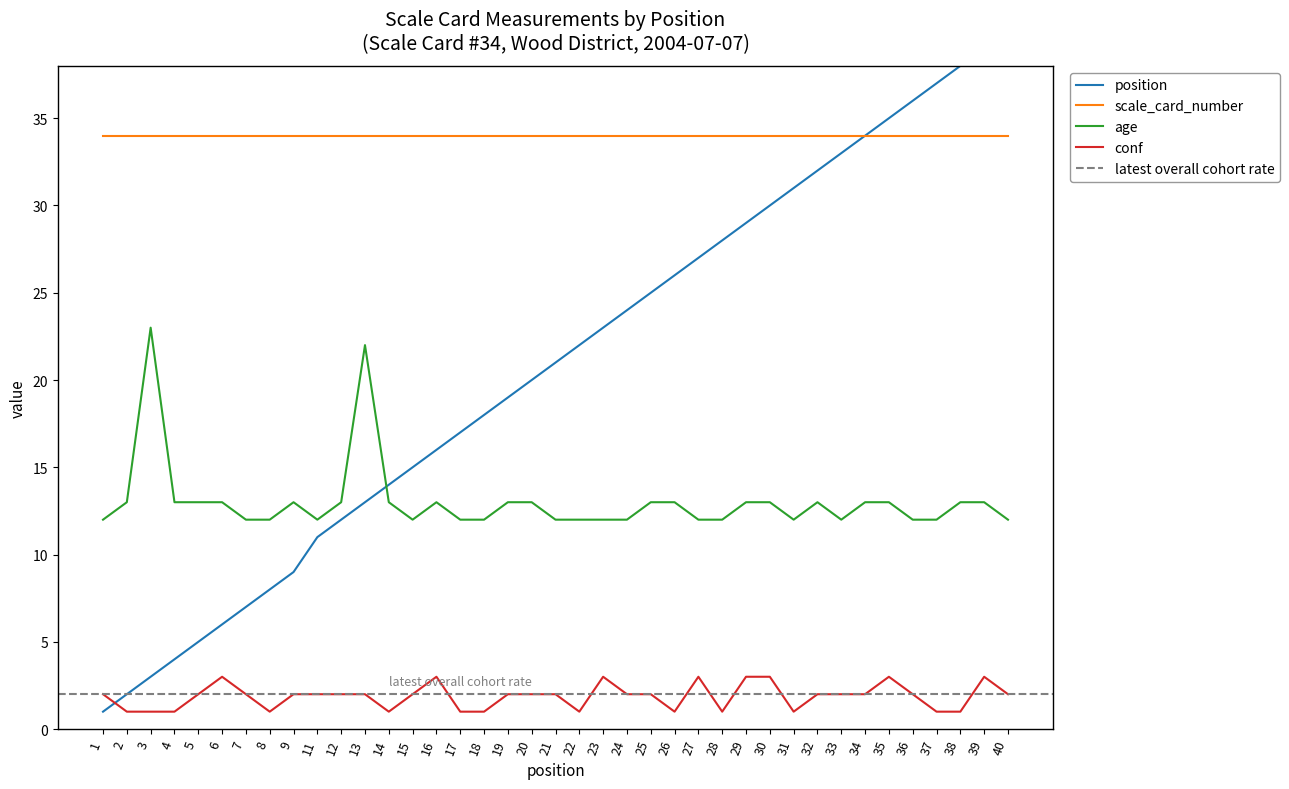

Is the value of position at 25 greater than the value of age at 29?

Yes